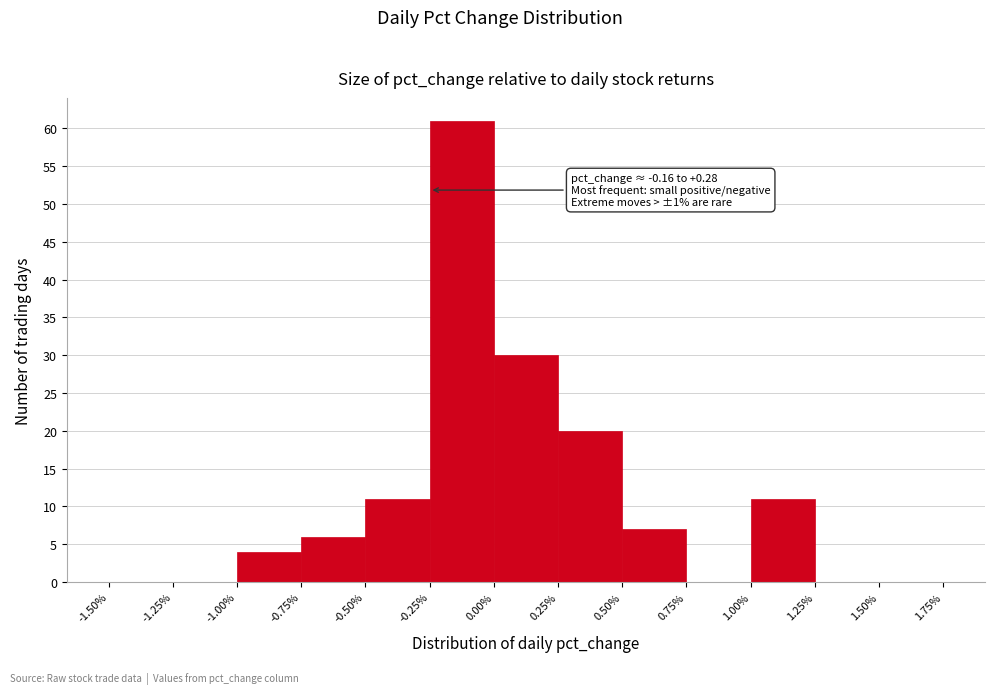

Over which range of the x-axis is the bar tallest?

-0.25% to 0.00%